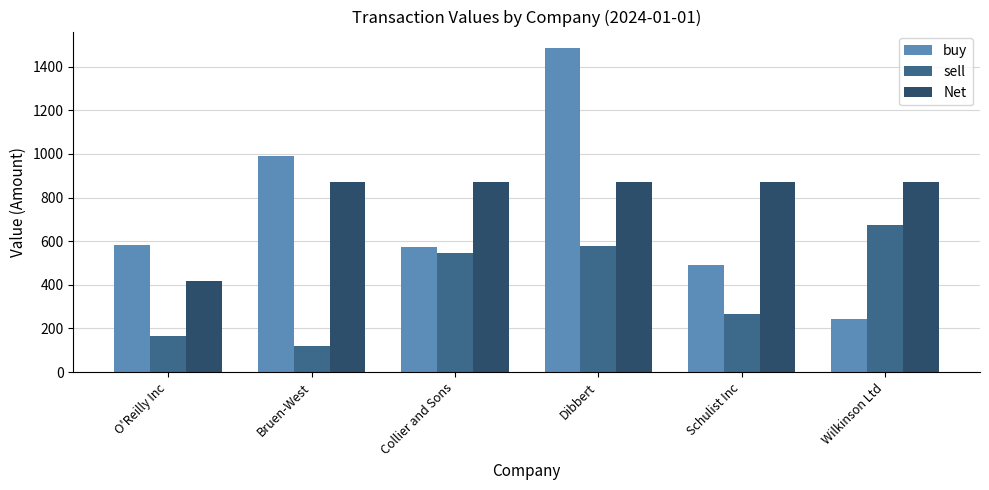

How many bars are there in each group?

3